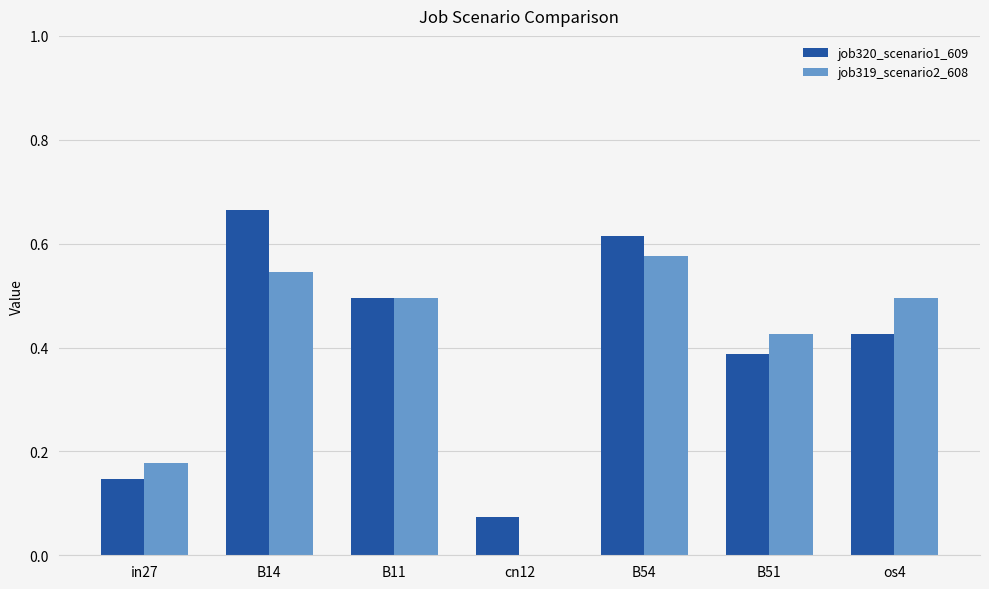

What is the sum of the job320_scenario1_609 values at in27 and B54?

0.8